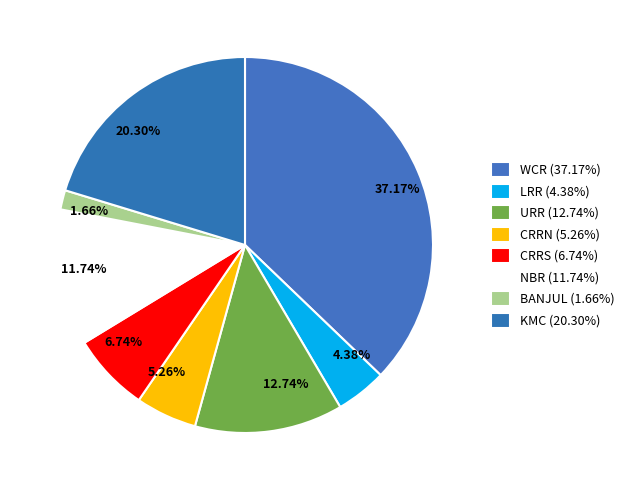

Is the sum of LRR and NBR greater than half?

No